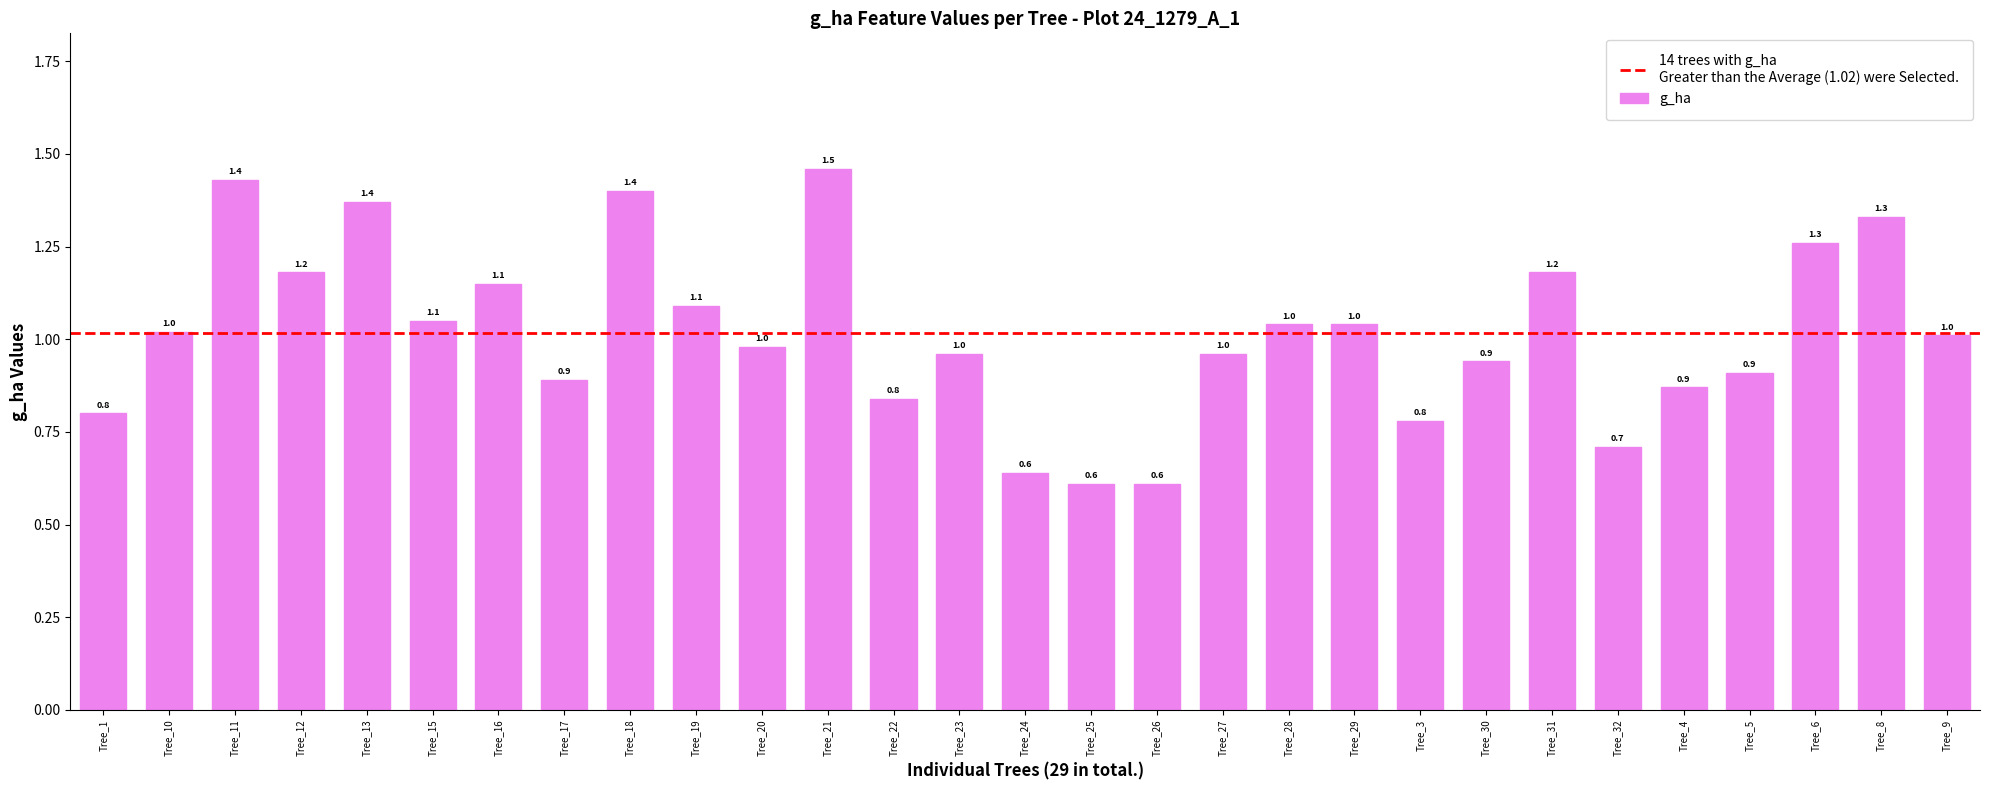

The value at Tree_22 is 0.8. True or false?

True